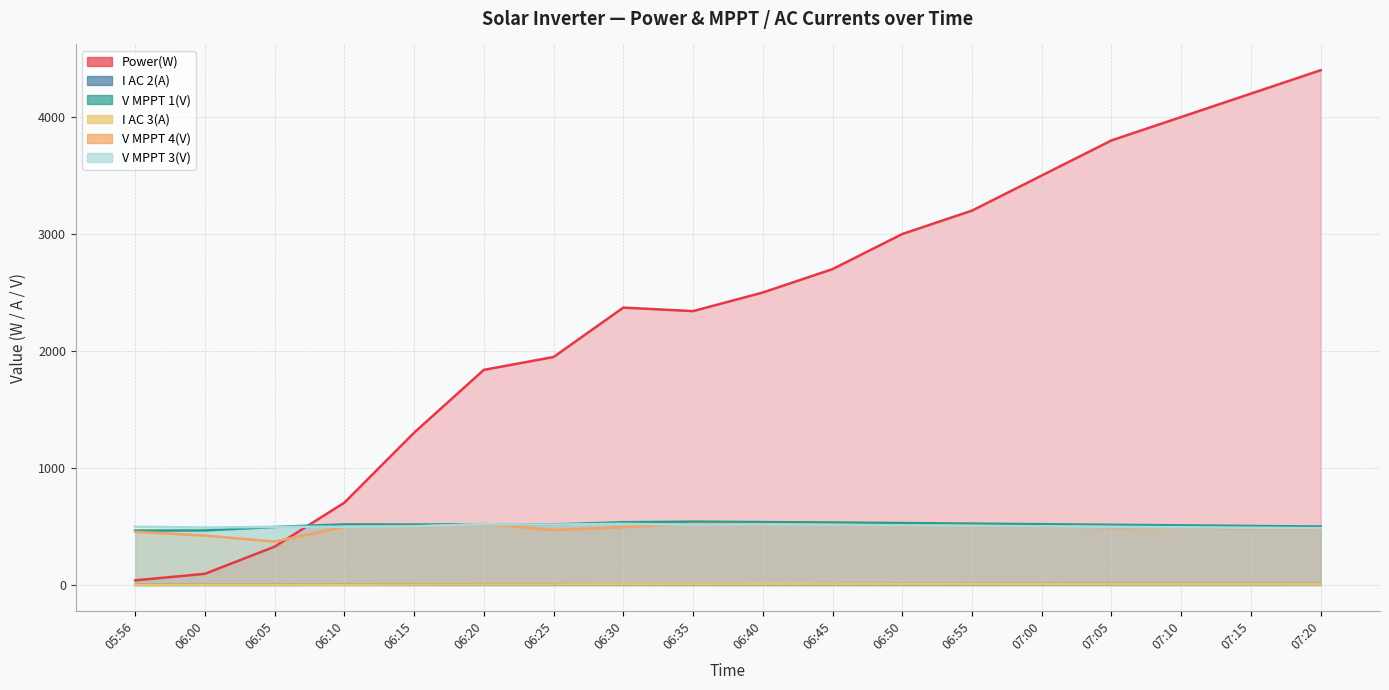

Does the chart display data point markers on the line(s)?

No